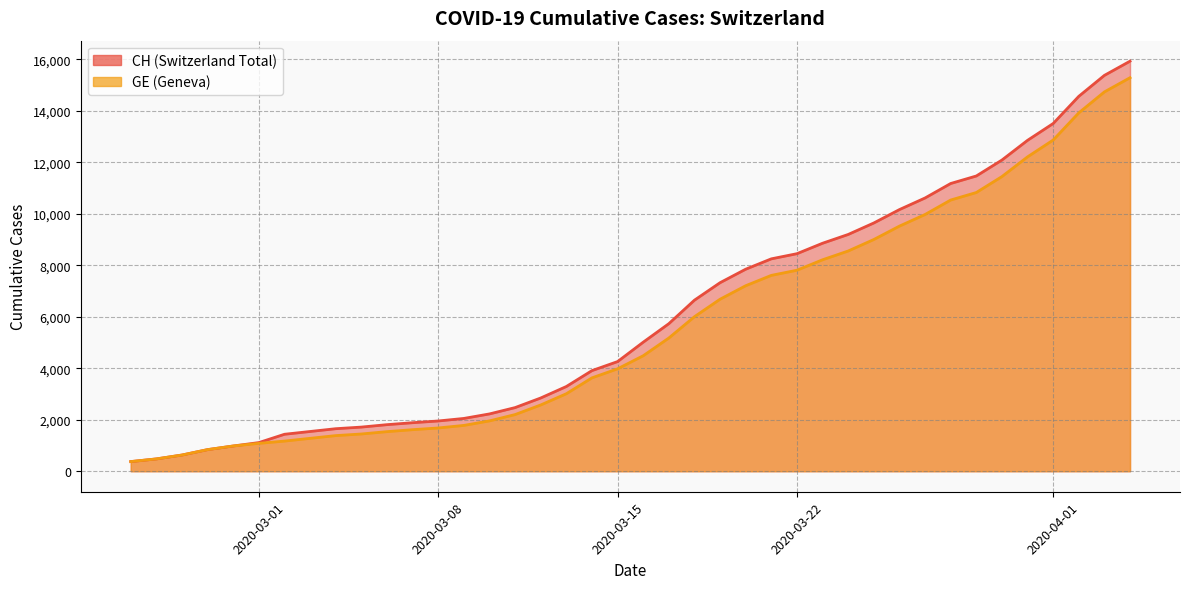

What is the difference between the second highest and second lowest values in the GE series?

14254